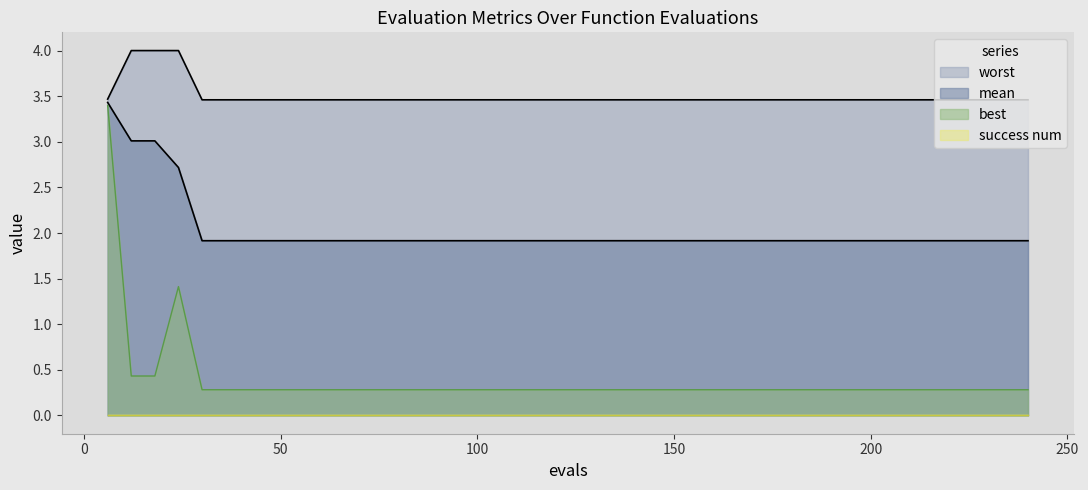

Which series has the largest range (max minus min)?

best